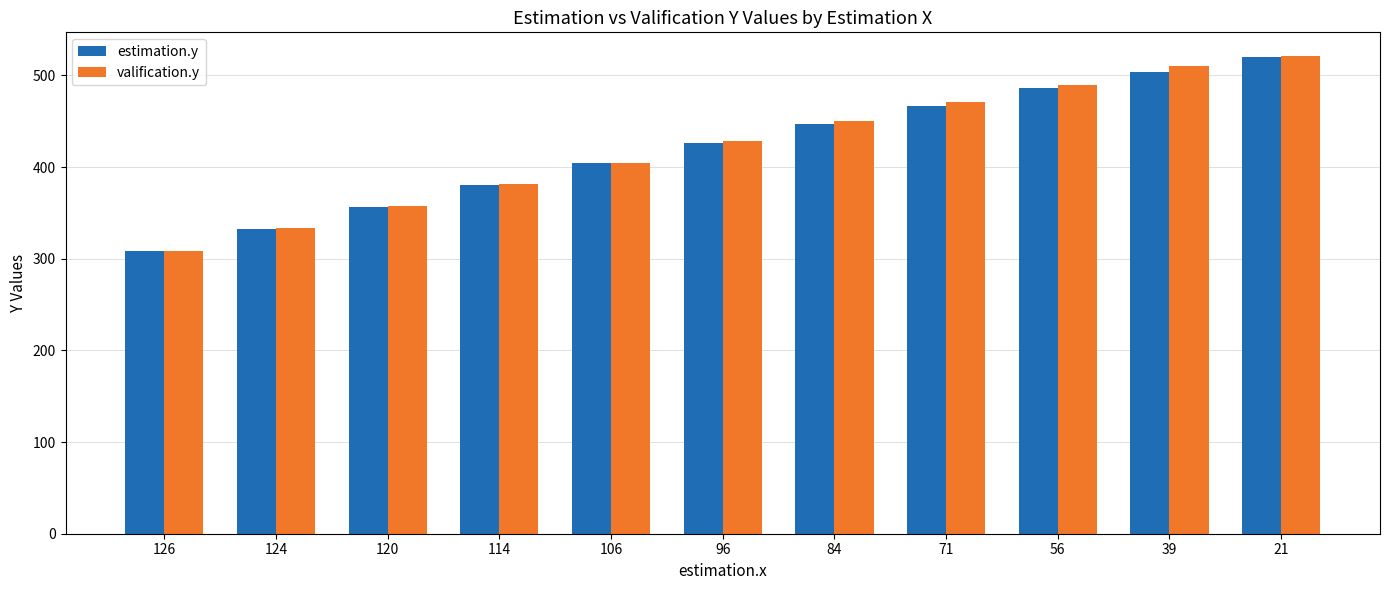

At how many categories does at least one series exceed 456?

4